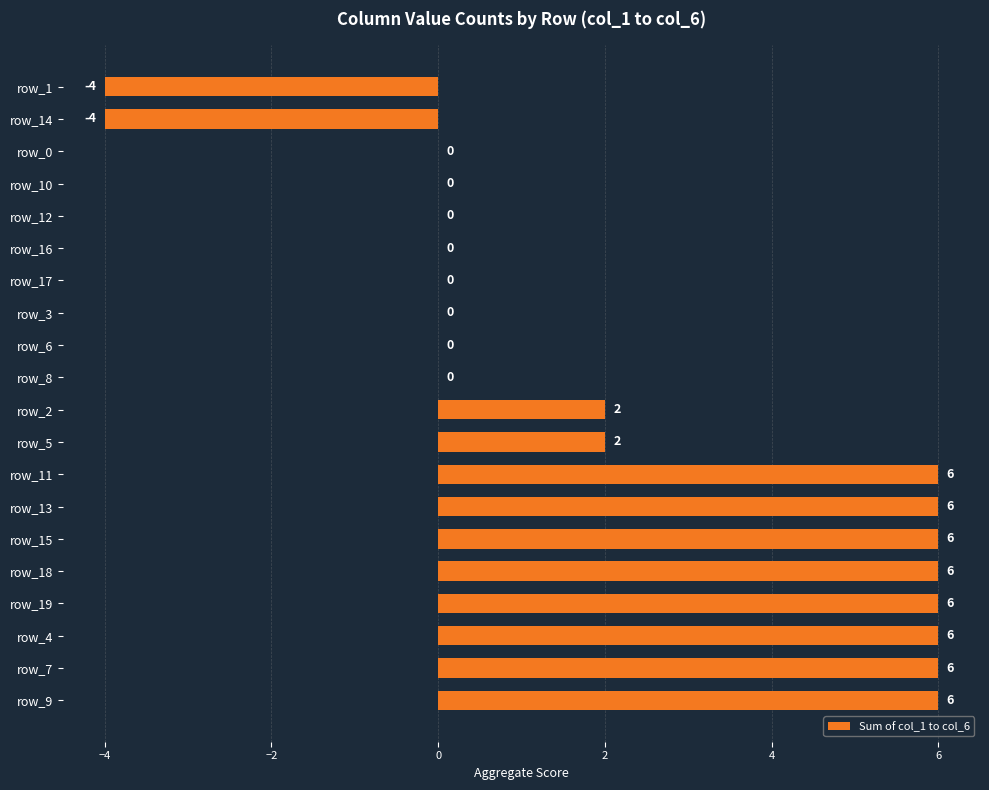

The chart shows a value of 6 at row_13. True or false?

True